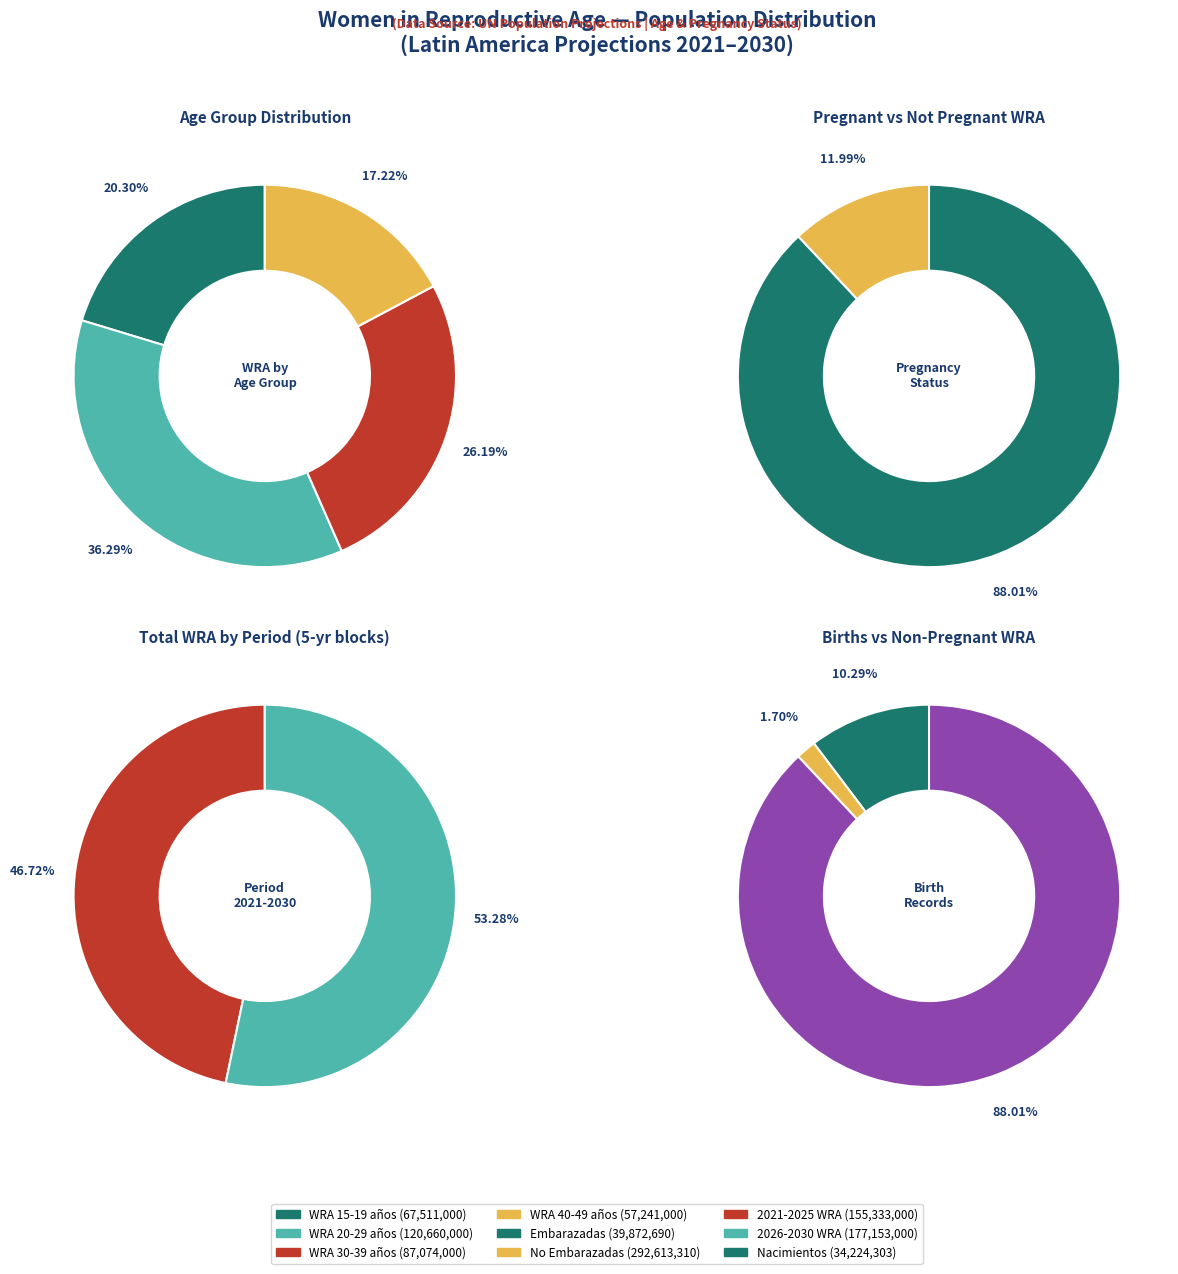

Does 2028 represent more than half of the total?

No